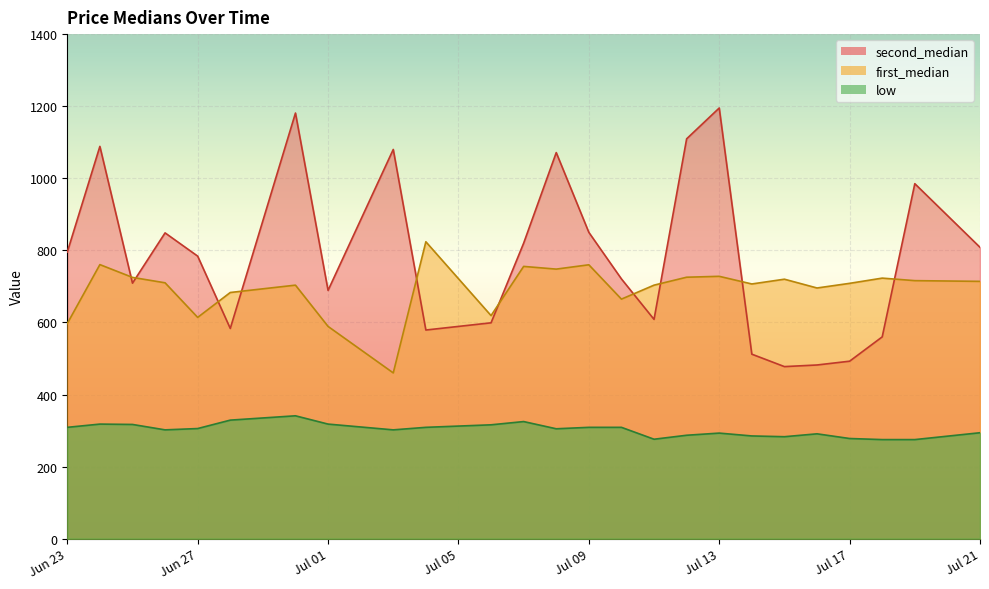

Is it true that second_median equals 1080.0 at 2025-07-03?

True